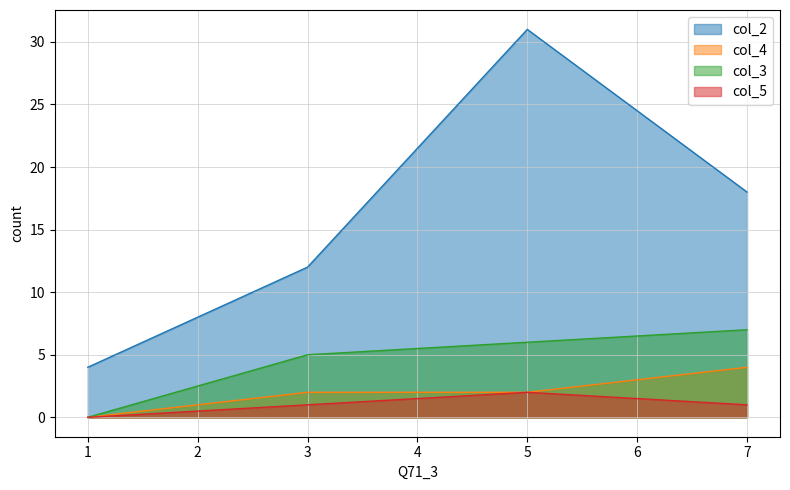

The col_2 series shows 4 at 3. True or false?

False